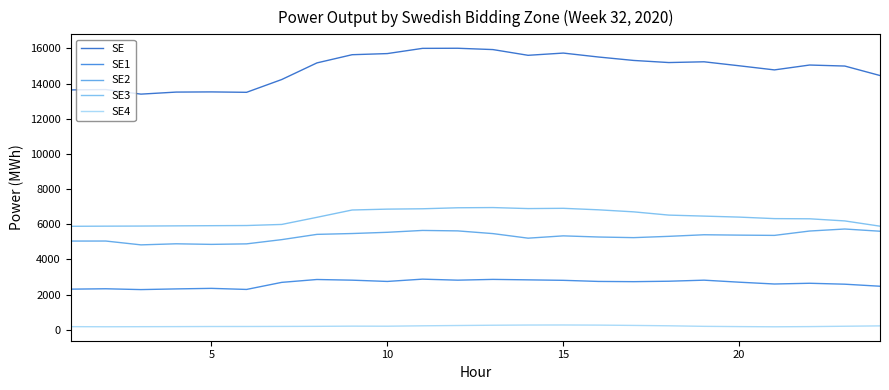

True or false: SE1 and SE3 cross at least once.

False